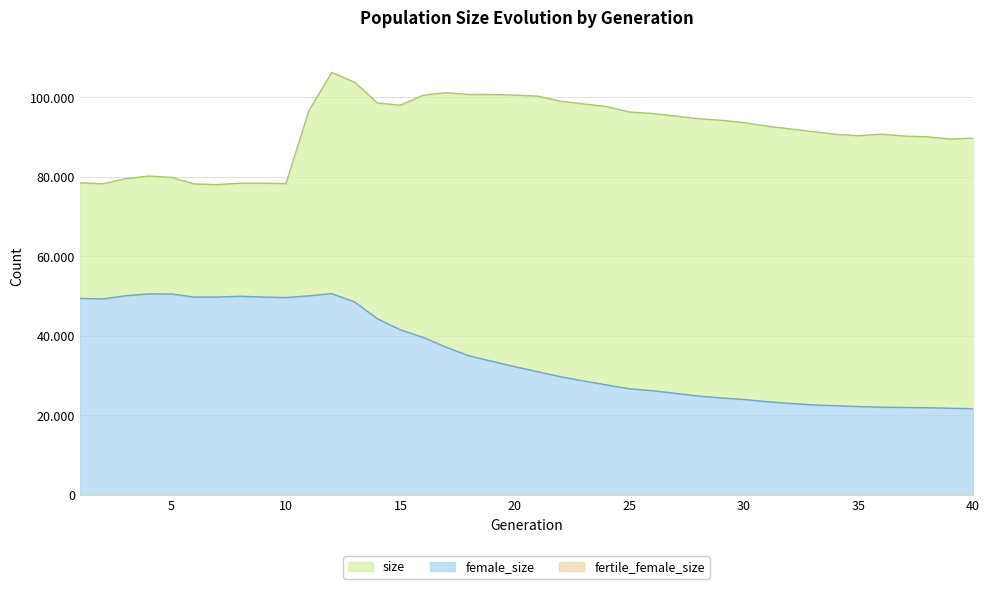

The value of female_size at 13 is 25786. True or false?

False